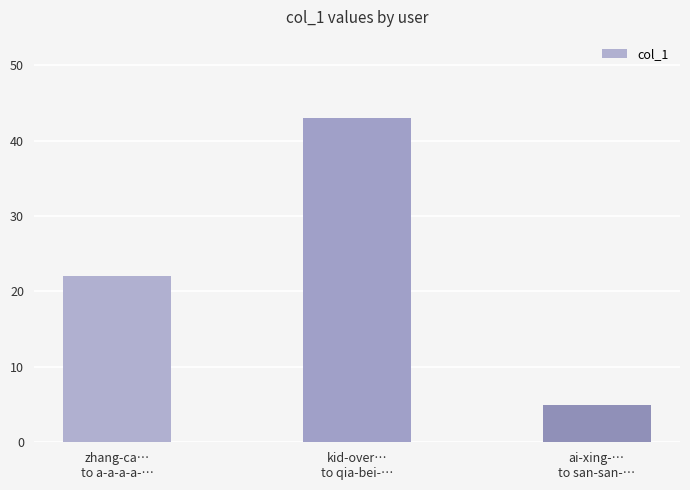

What is the difference between the maximum and minimum values?

38